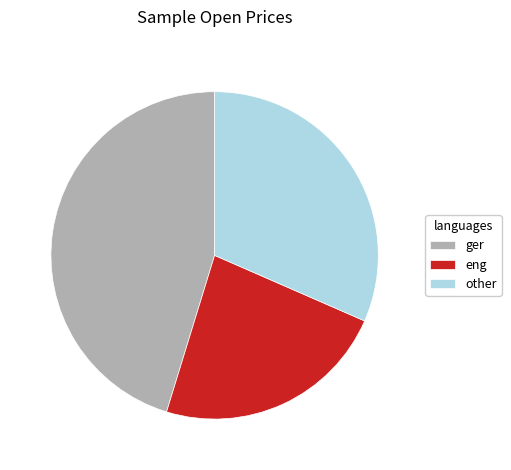

Rank the categories by value from lowest to highest.

eng, other, ger